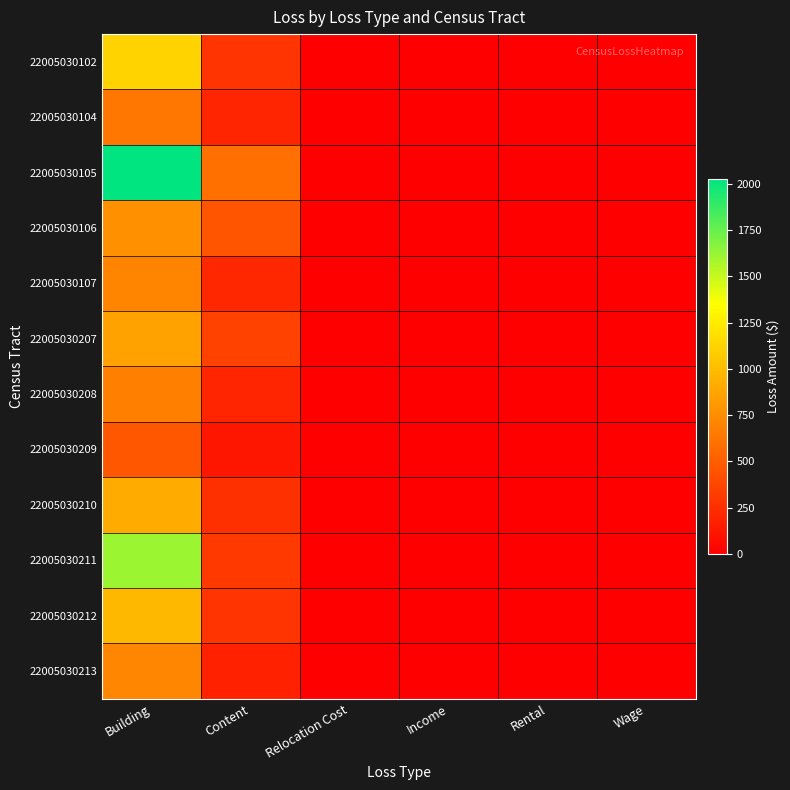

At which category is the sum across all series the highest?

Building